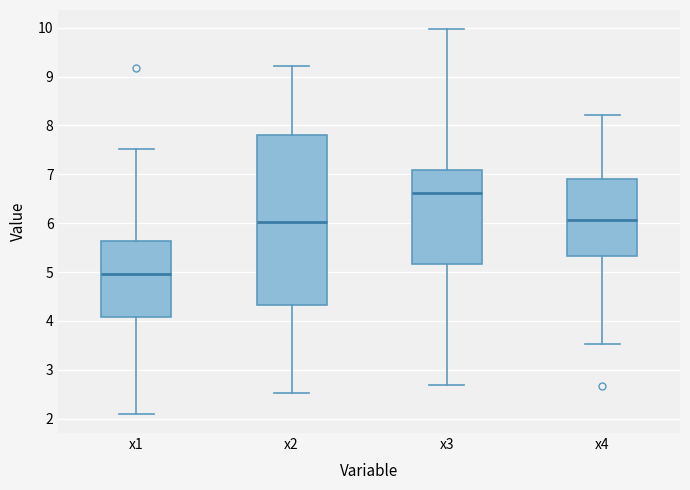

Reading left to right, read every box against the y-axis: the position of its median line, the range the box covers, and the ends of its whiskers. The values are not printed on the chart, so give them approximately, as read against the axis.

x1: median 5.0, box 4.1 to 5.6, whiskers 2.1 to 7.5
x2: median 6.0, box 4.3 to 7.8, whiskers 2.5 to 9.2
x3: median 6.6, box 5.2 to 7.1, whiskers 2.7 to 10.0
x4: median 6.1, box 5.3 to 6.9, whiskers 3.5 to 8.2